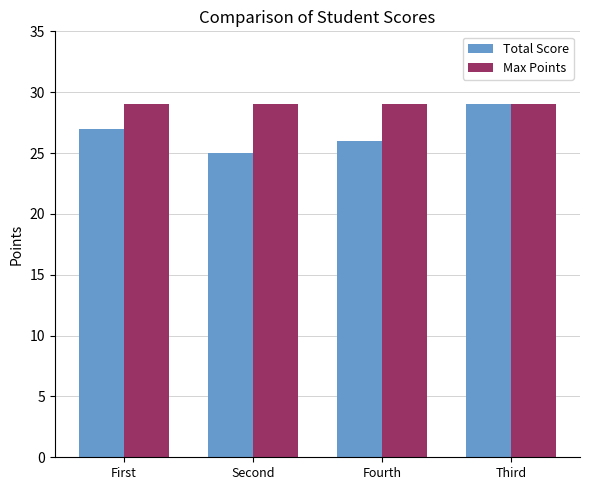

What is the difference between the Total Score values at First and Second?

2